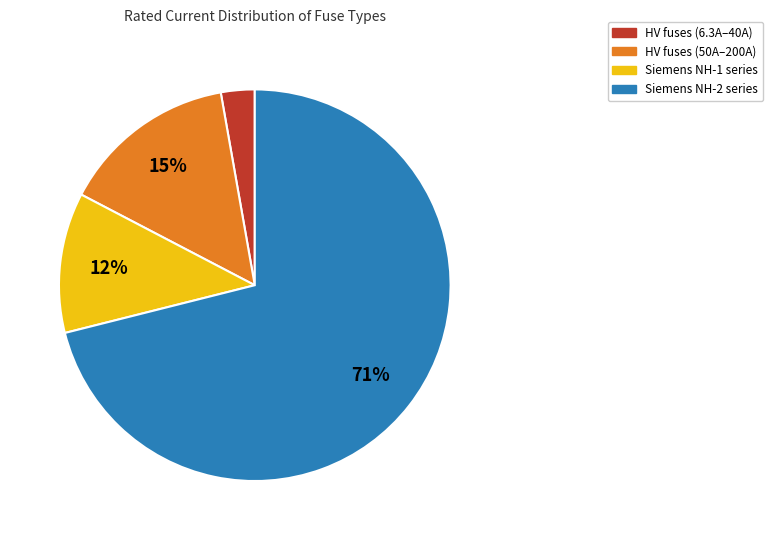

Do HV fuses (50A–200A) and Siemens NH-2 series together represent more than half of the pie?

Yes